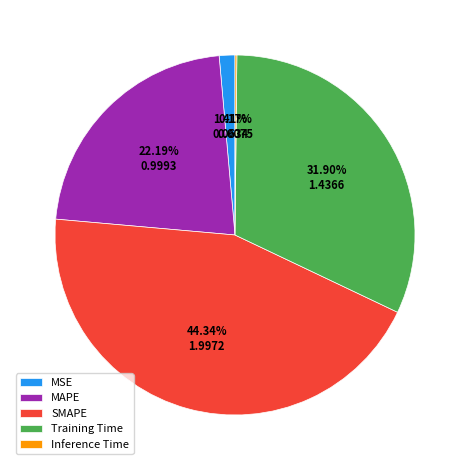

Which category has the biggest portion of the pie?

SMAPE